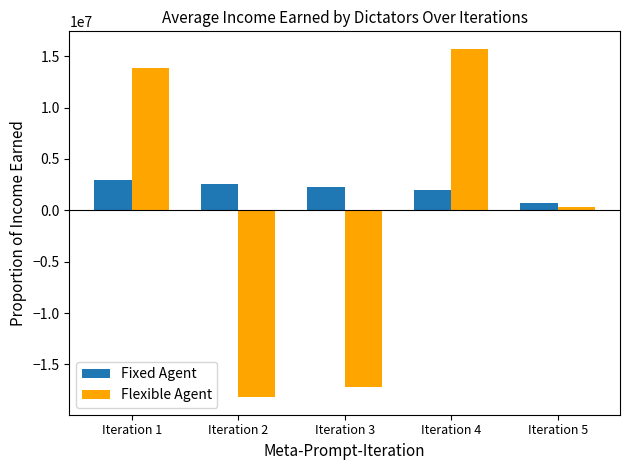

At Iteration 2, list the series in order from largest to smallest.

Fixed Agent, Flexible Agent